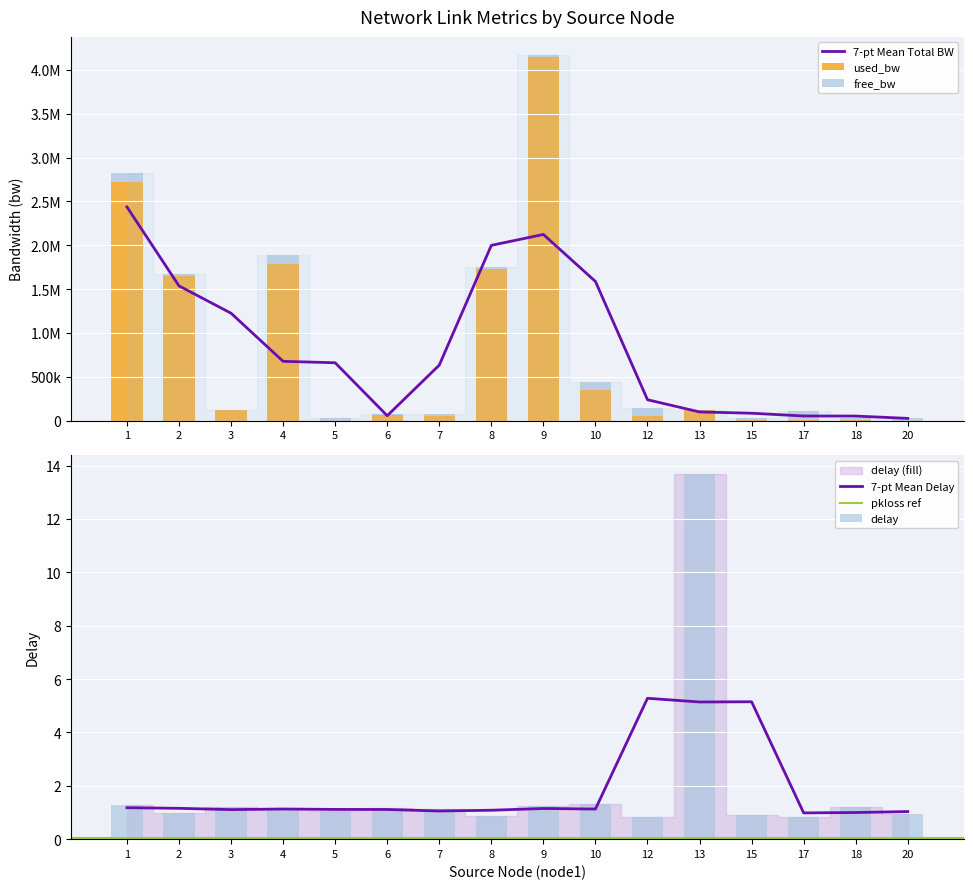

Between 20 and 18, which is larger?

20